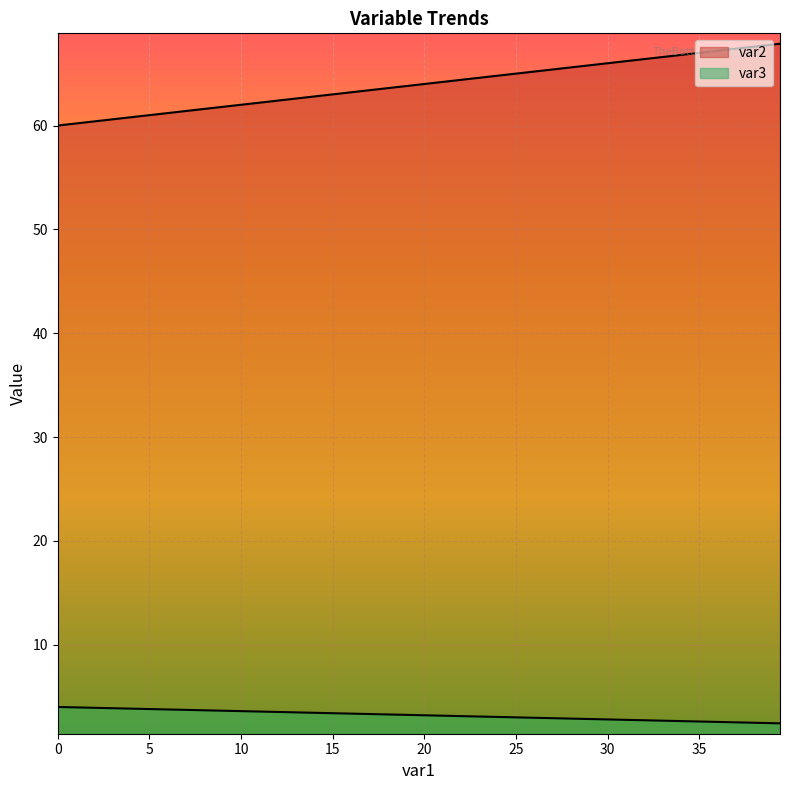

Does the chart display data point markers on the line(s)?

No